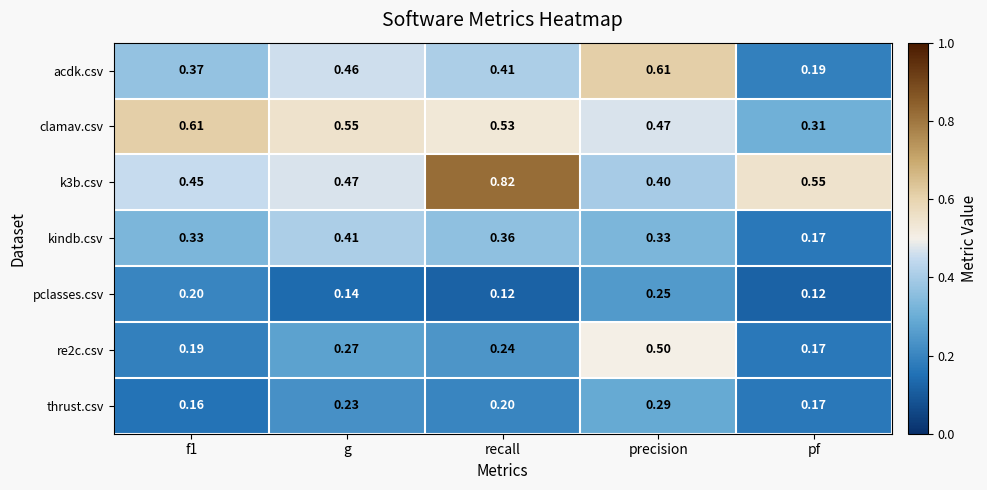

Which series changed the most between g and pf?

acdk.csv